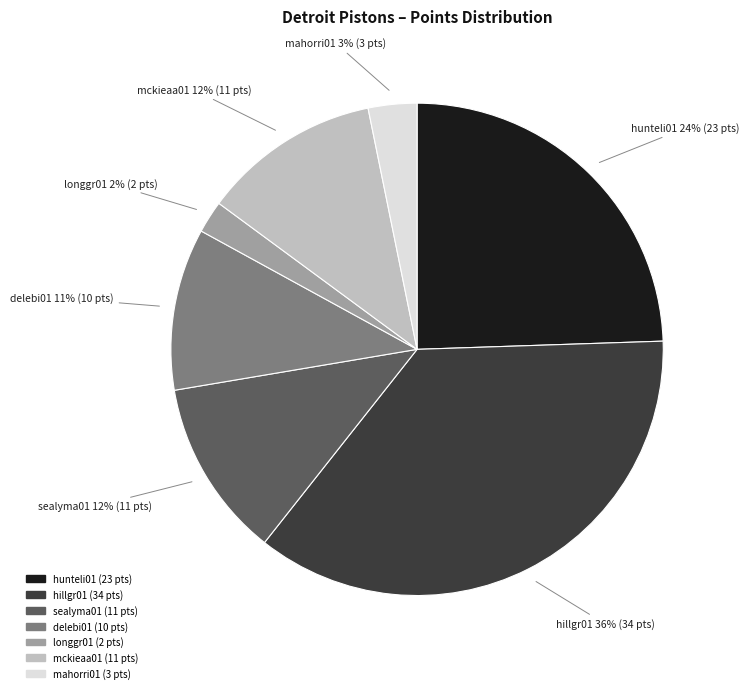

The mckieaa01 slice represents 21% of the pie. True or false?

False